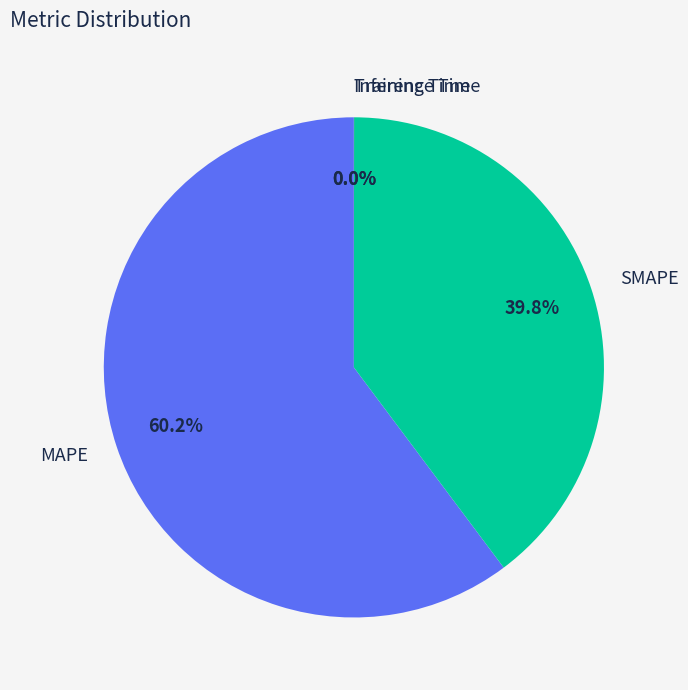

To the nearest percent, what portion does MAPE represent?

60%